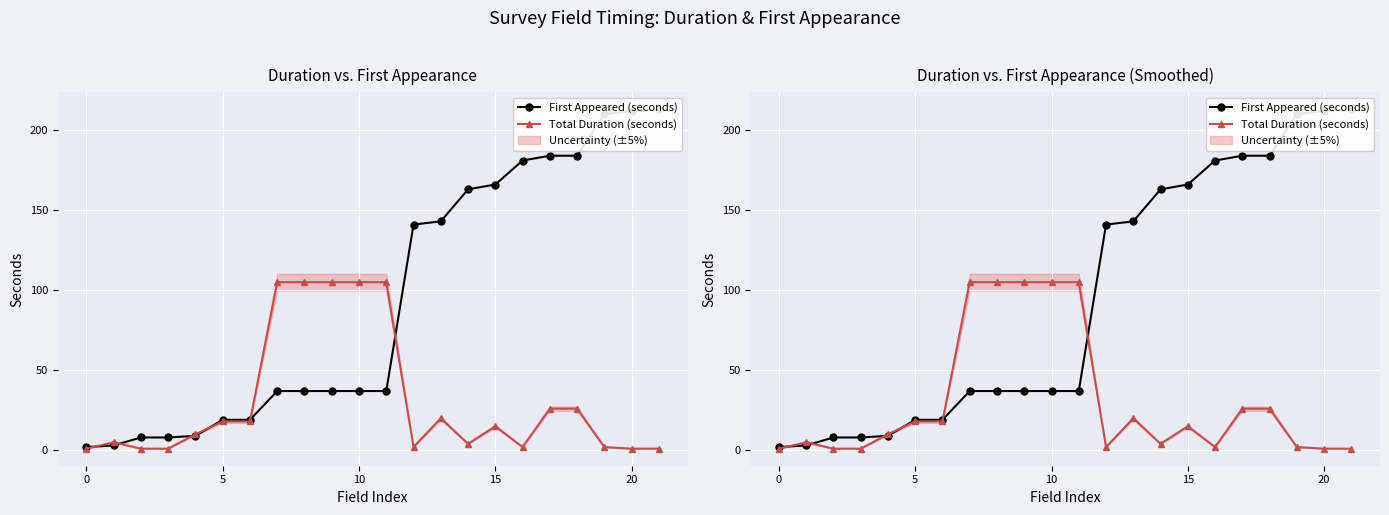

Which series has the widest spread of values?

First Appeared (seconds)